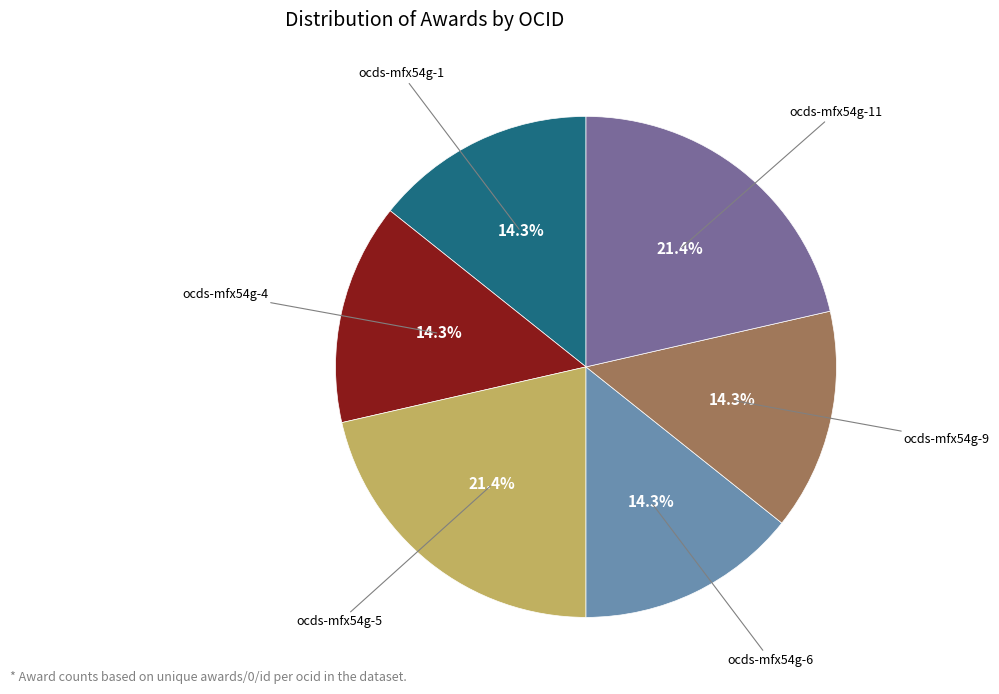

How much of the chart is everything except ocds-mfx54g-4?

85.7%